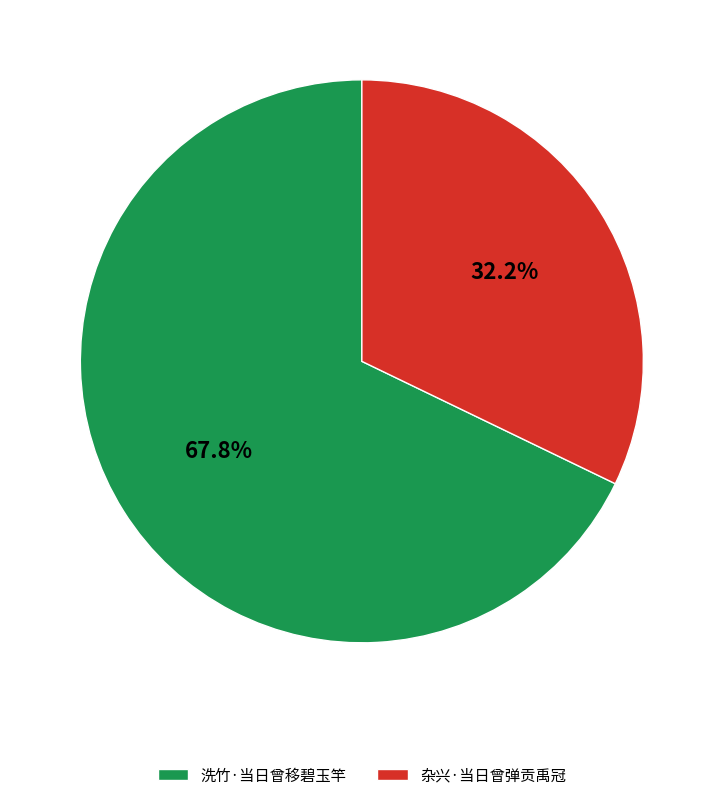

What is the ratio of the value at 洗竹·当日曾移碧玉竿 to the value at 杂兴·当日曾弹贡禹冠?

2.1